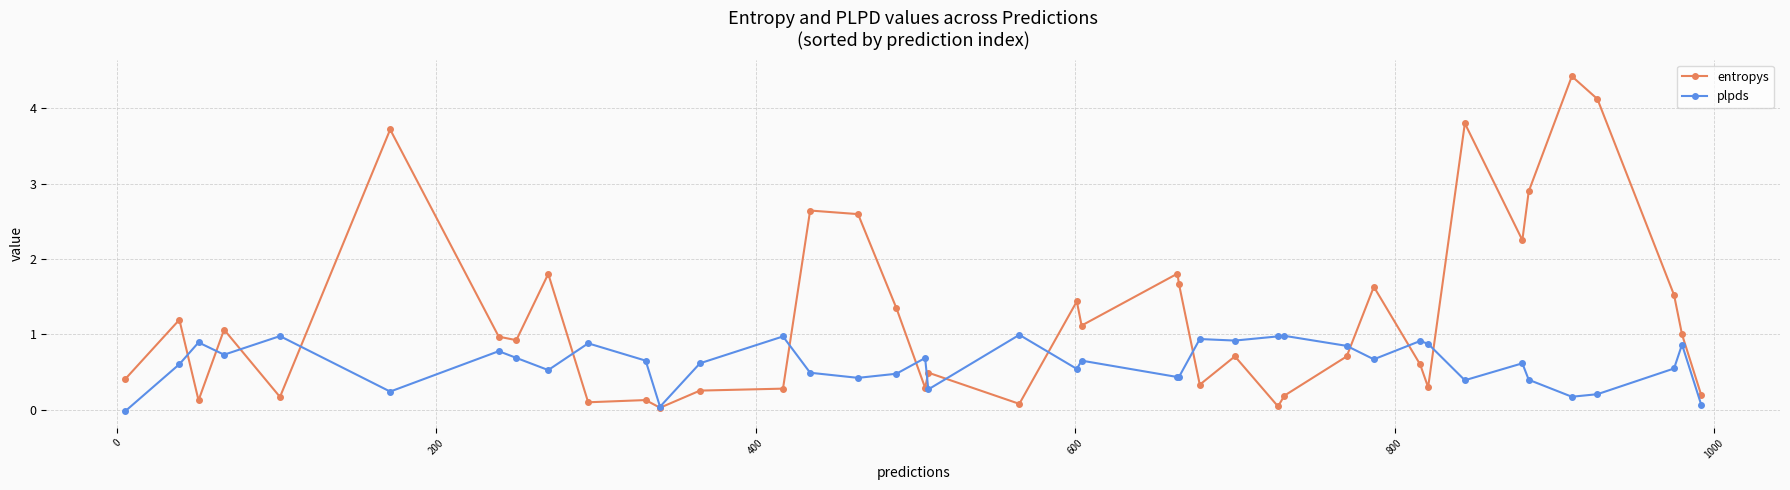

Which series has the largest range (max minus min)?

entropys